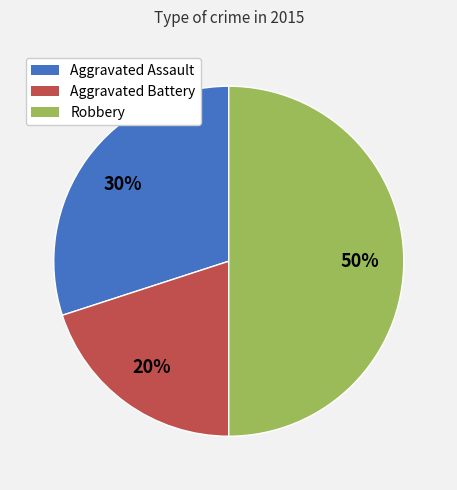

To the nearest percent, what is the difference between the Robbery and Aggravated Assault slice percentages?

20%